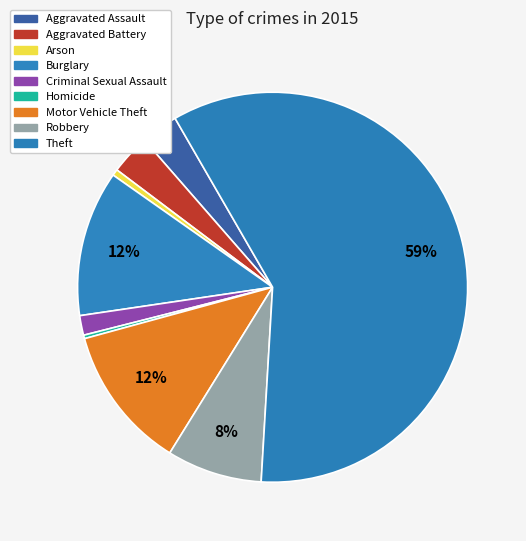

Count the number of slices in the pie.

9